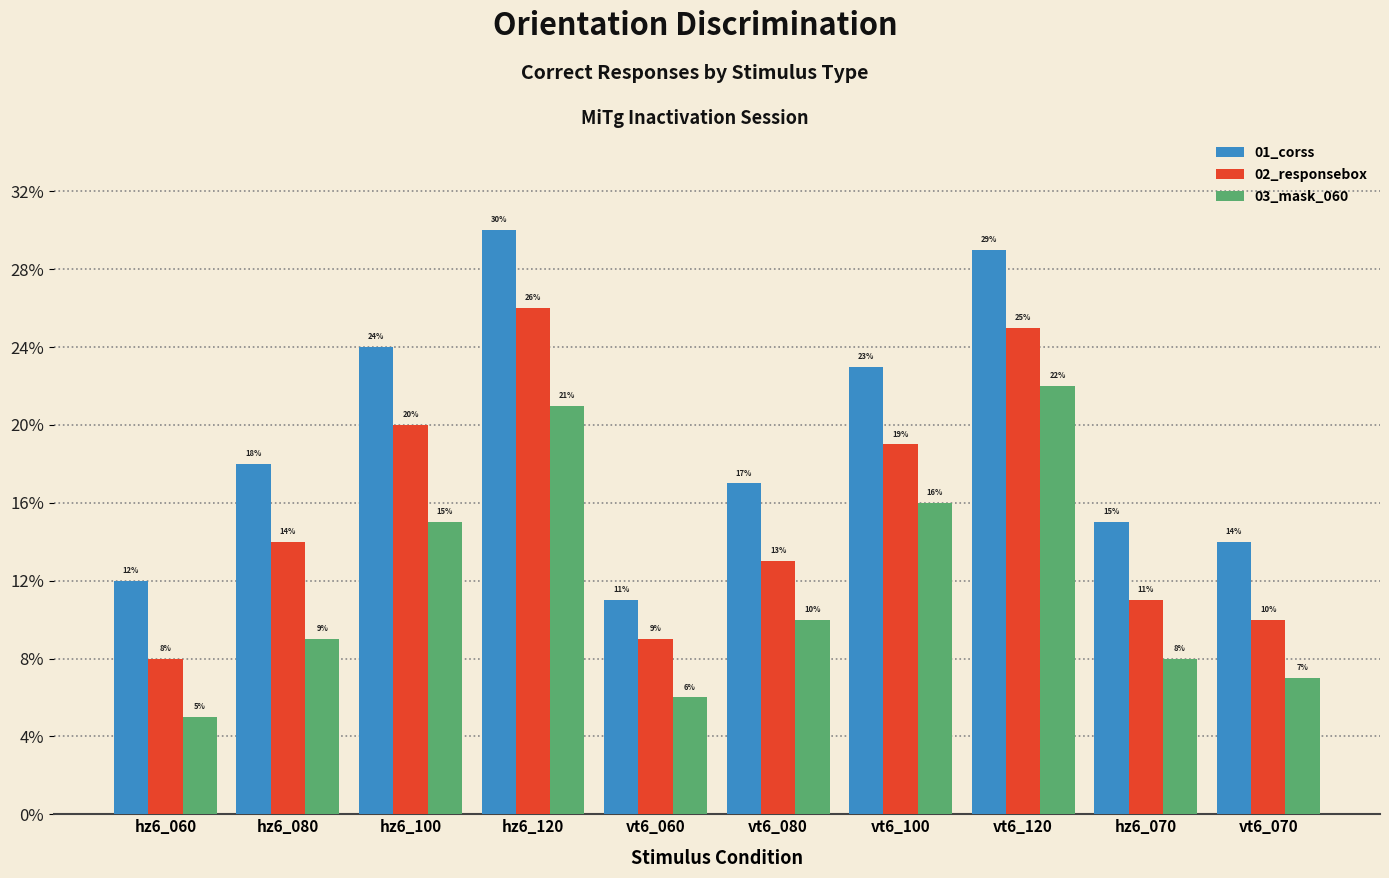

What is the label of the 10th bar from the left?

vt6_070